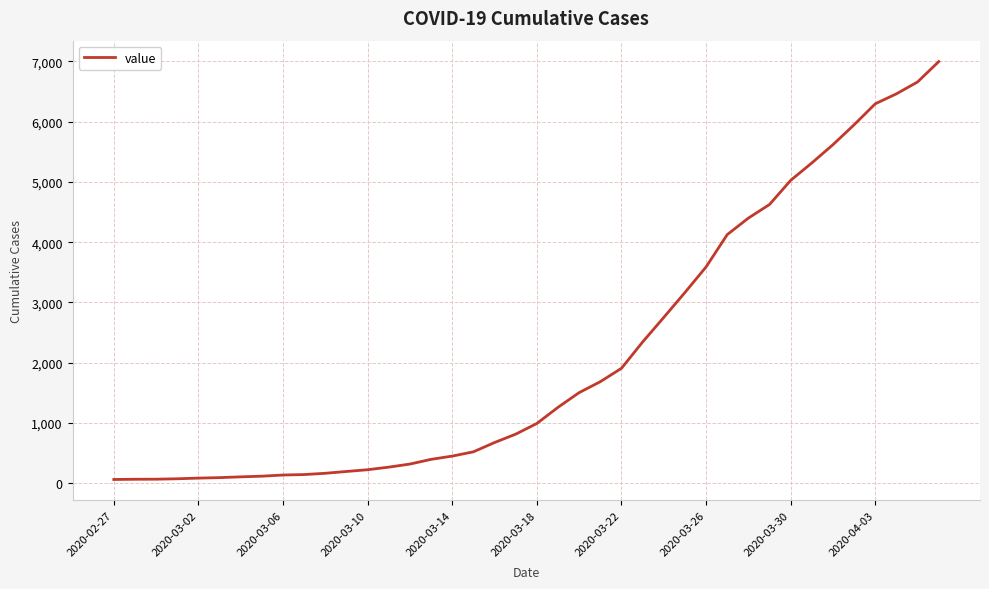

What is the sum of all values?

85677